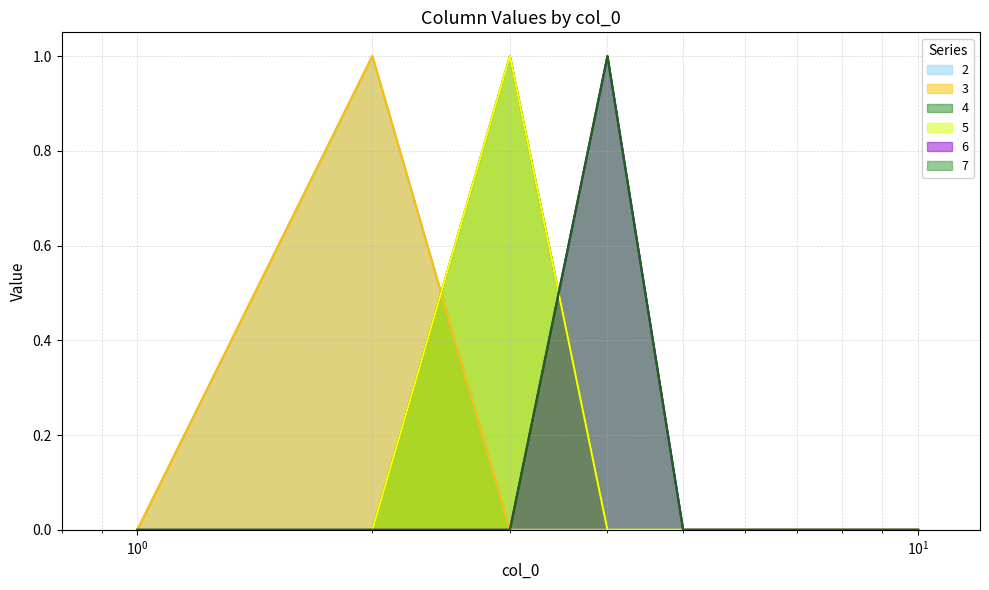

True or false: 7 has a value of 0 at 1.

True